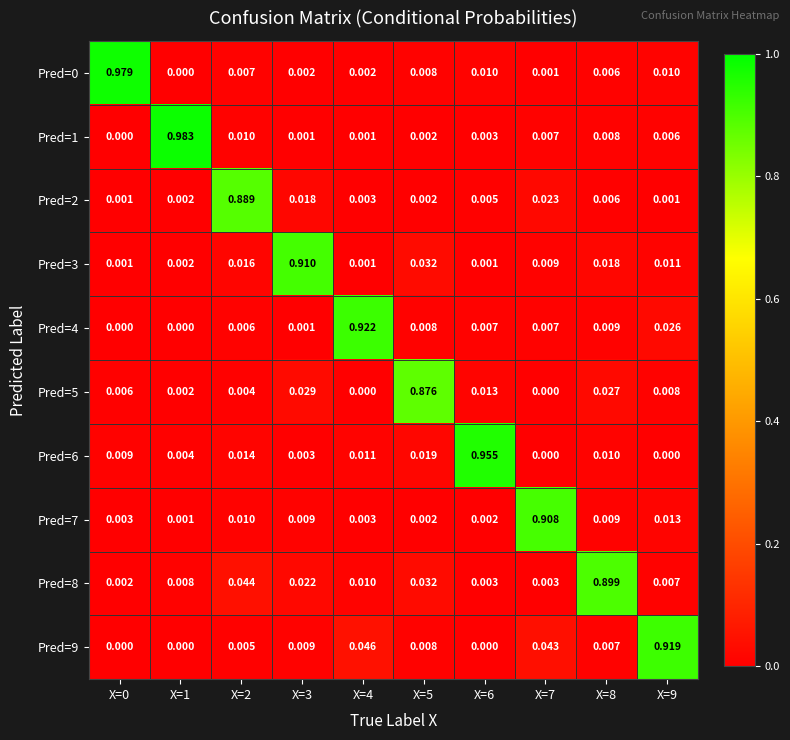

Reading left to right, extract all data points from this chart.

Pred=0: X=0=1.0	X=1=0.0	X=2=0.0	X=3=0.0	X=4=0.0	X=5=0.0	X=6=0.0	X=7=0.0	X=8=0.0	X=9=0.0
Pred=1: X=0=0.0	X=1=1.0	X=2=0.0	X=3=0.0	X=4=0.0	X=5=0.0	X=6=0.0	X=7=0.0	X=8=0.0	X=9=0.0
Pred=2: X=0=0.0	X=1=0.0	X=2=0.9	X=3=0.0	X=4=0.0	X=5=0.0	X=6=0.0	X=7=0.0	X=8=0.0	X=9=0.0
Pred=3: X=0=0.0	X=1=0.0	X=2=0.0	X=3=0.9	X=4=0.0	X=5=0.0	X=6=0.0	X=7=0.0	X=8=0.0	X=9=0.0
Pred=4: X=0=0.0	X=1=0.0	X=2=0.0	X=3=0.0	X=4=0.9	X=5=0.0	X=6=0.0	X=7=0.0	X=8=0.0	X=9=0.0
Pred=5: X=0=0.0	X=1=0.0	X=2=0.0	X=3=0.0	X=4=0.0	X=5=0.9	X=6=0.0	X=7=0.0	X=8=0.0	X=9=0.0
Pred=6: X=0=0.0	X=1=0.0	X=2=0.0	X=3=0.0	X=4=0.0	X=5=0.0	X=6=1.0	X=7=0.0	X=8=0.0	X=9=0.0
Pred=7: X=0=0.0	X=1=0.0	X=2=0.0	X=3=0.0	X=4=0.0	X=5=0.0	X=6=0.0	X=7=0.9	X=8=0.0	X=9=0.0
Pred=8: X=0=0.0	X=1=0.0	X=2=0.0	X=3=0.0	X=4=0.0	X=5=0.0	X=6=0.0	X=7=0.0	X=8=0.9	X=9=0.0
Pred=9: X=0=0.0	X=1=0.0	X=2=0.0	X=3=0.0	X=4=0.0	X=5=0.0	X=6=0.0	X=7=0.0	X=8=0.0	X=9=0.9